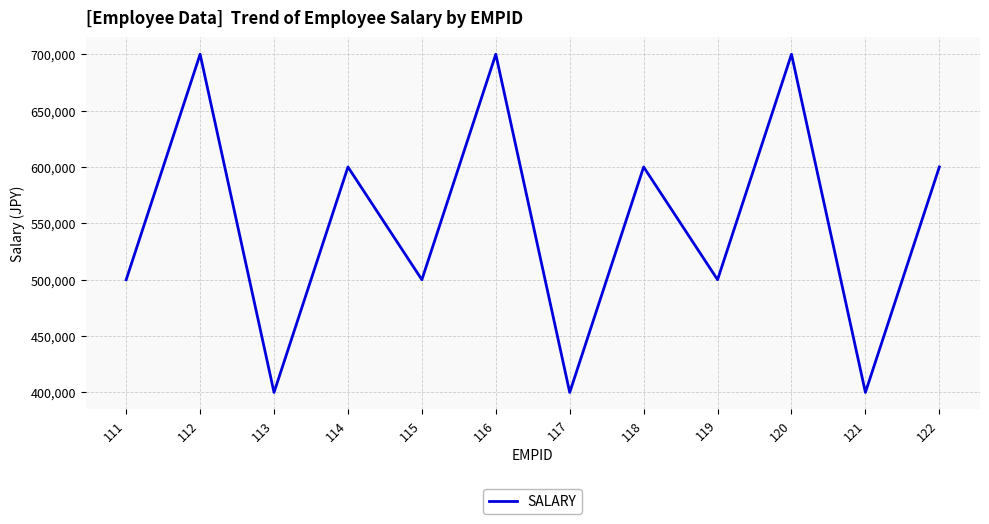

What is the minimum value shown in the chart?

400000